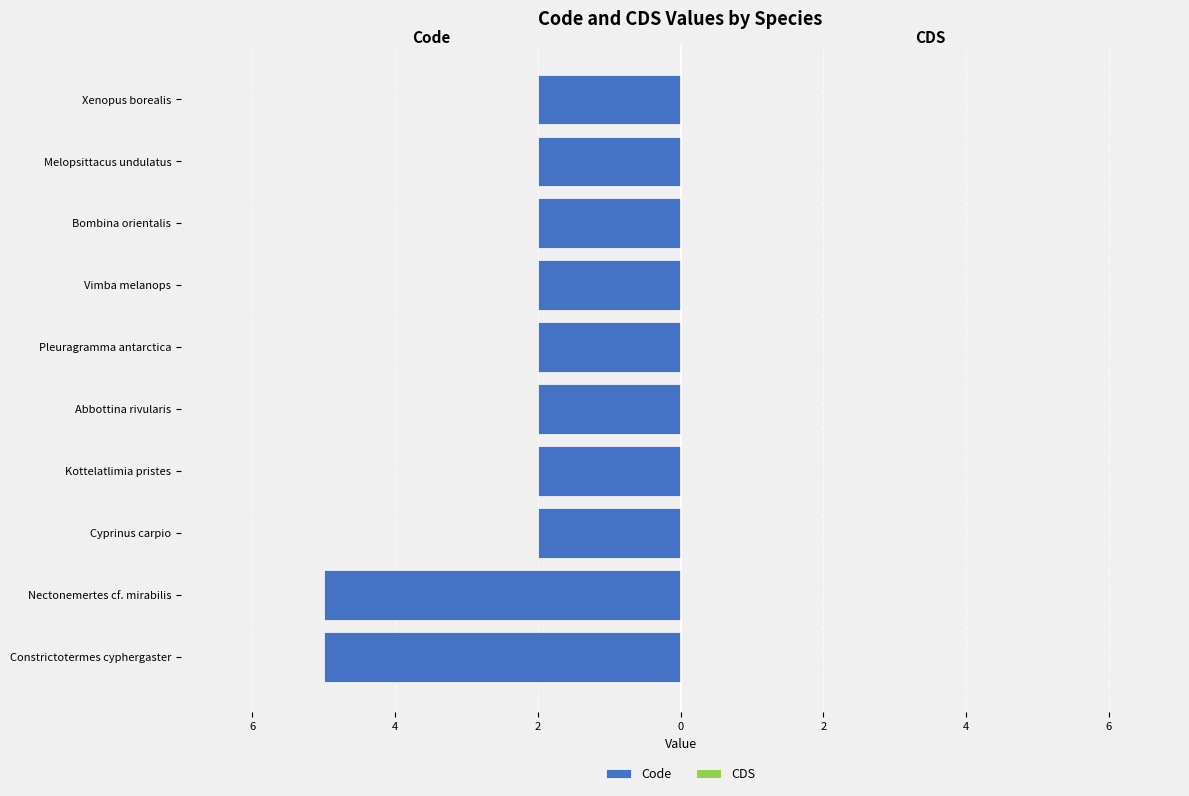

Are the bars horizontal?

Yes